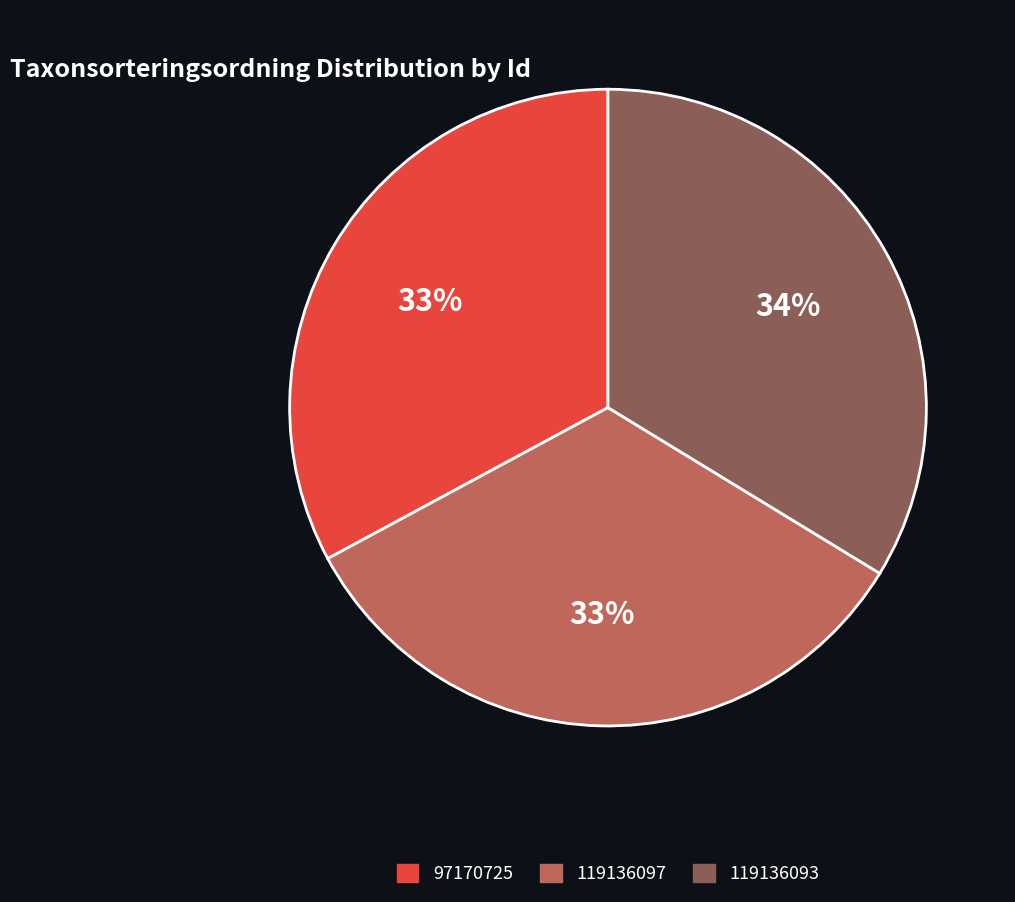

Do 119136097 and 119136093 together represent more than half of the pie?

Yes